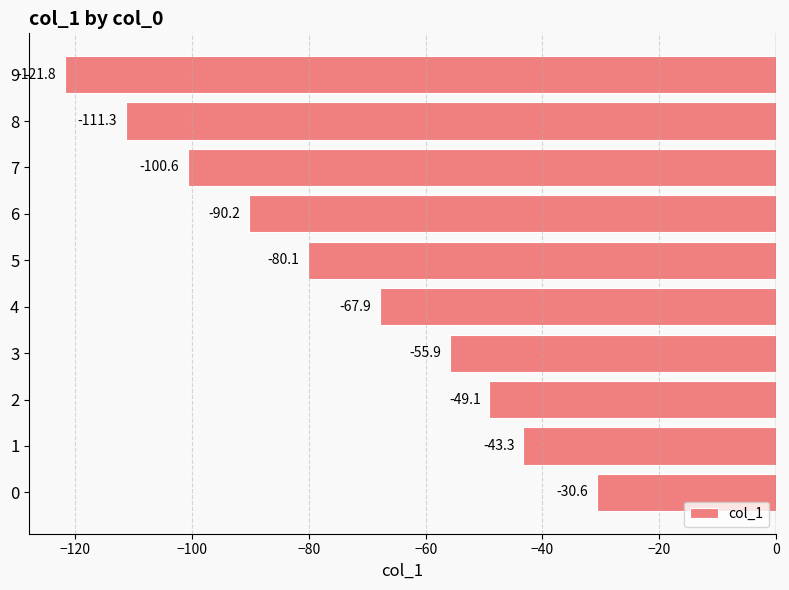

Which label corresponds to the largest value in the chart?

0